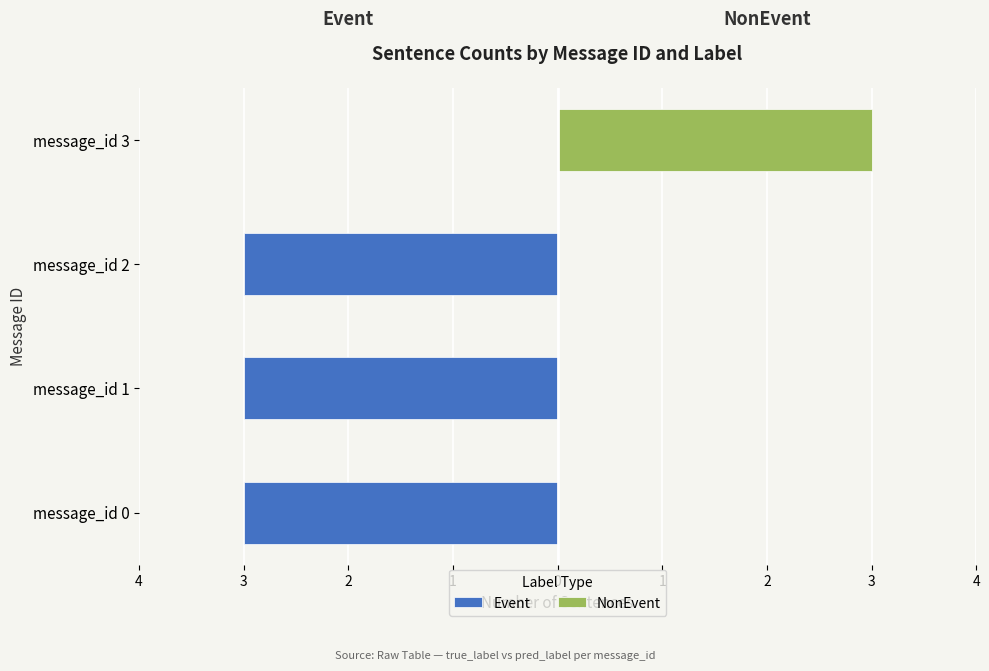

Reading left to right, what are all the values shown in this chart?

Event: -3	-3	-3	0
NonEvent: 0	0	0	3